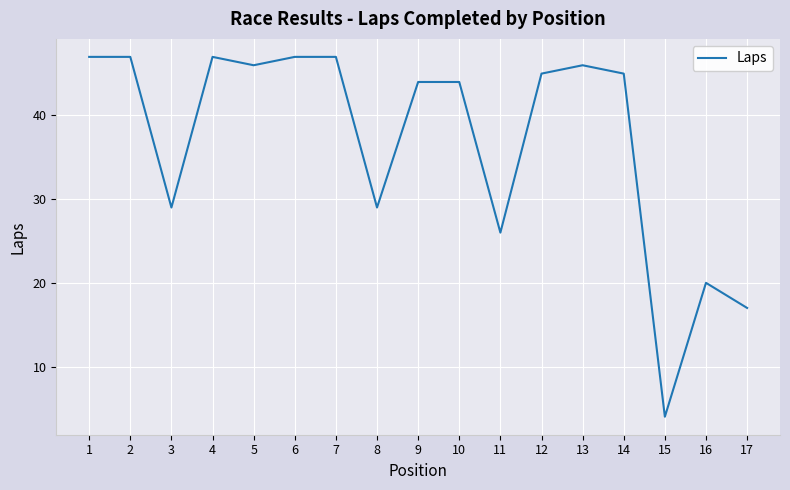

What is the change in value from 10 to 16?

-24